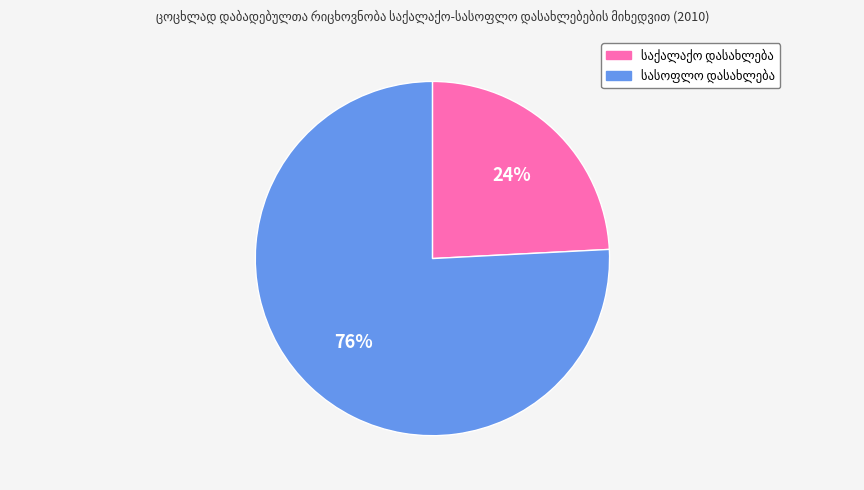

Does any single category account for the majority?

Yes